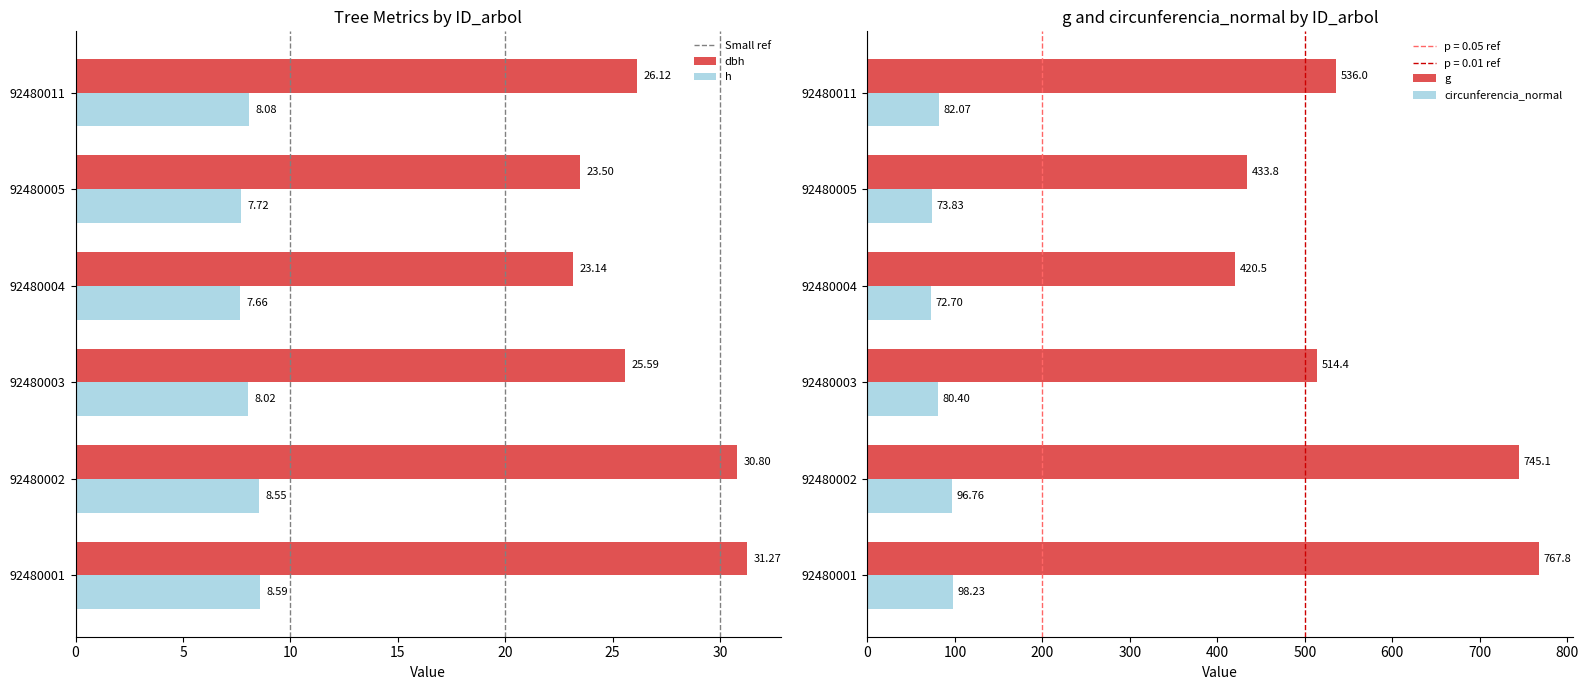

Which series has the widest spread of values?

g